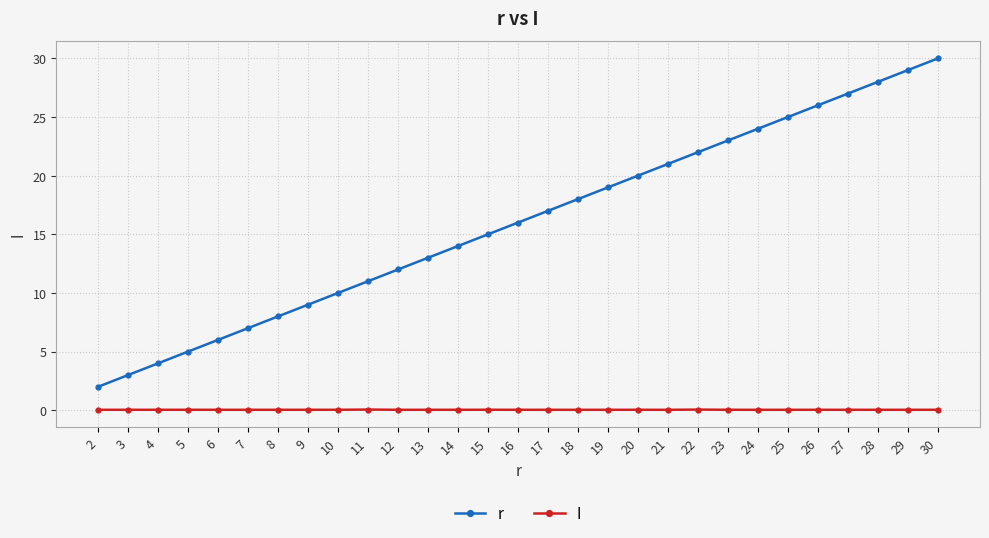

What is the sum of all r values?

464.0